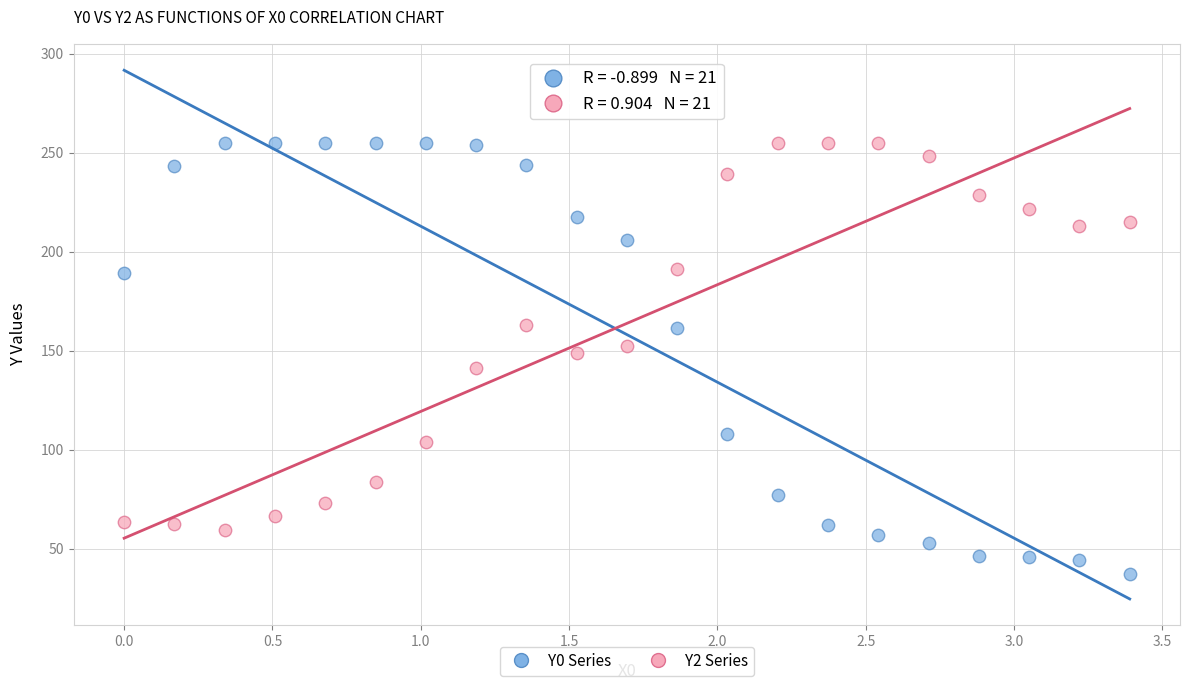

Which series contains the lowest Y value?

Y0 Series